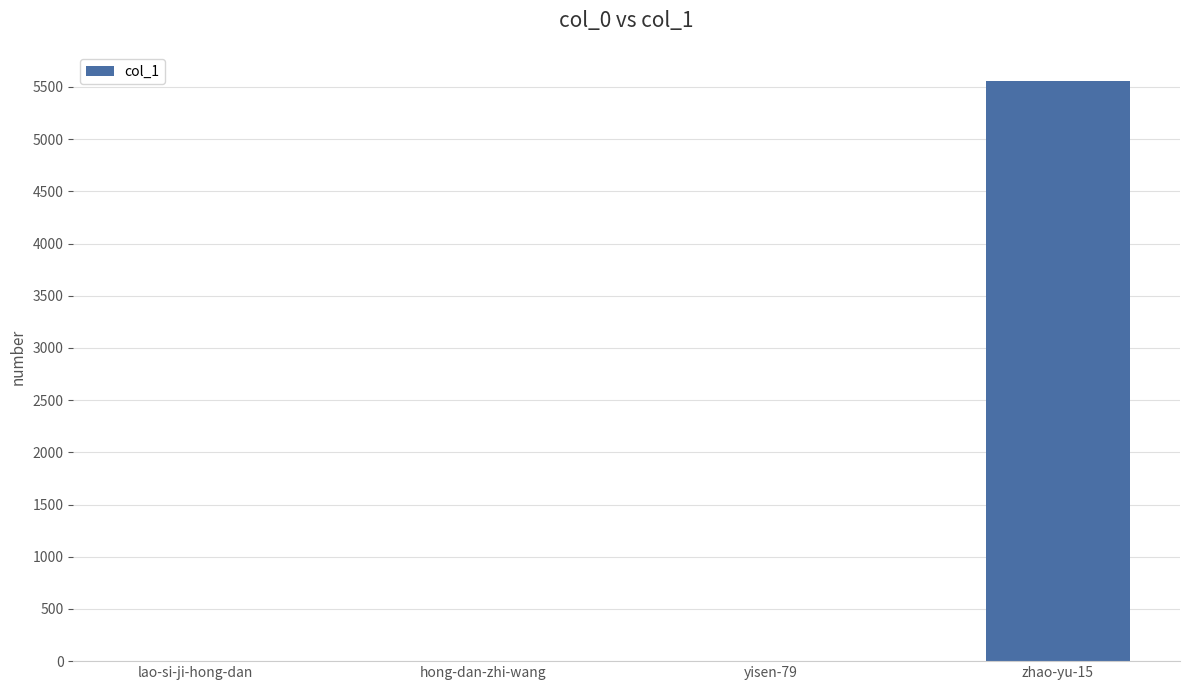

What is the maximum value shown in the chart?

5557